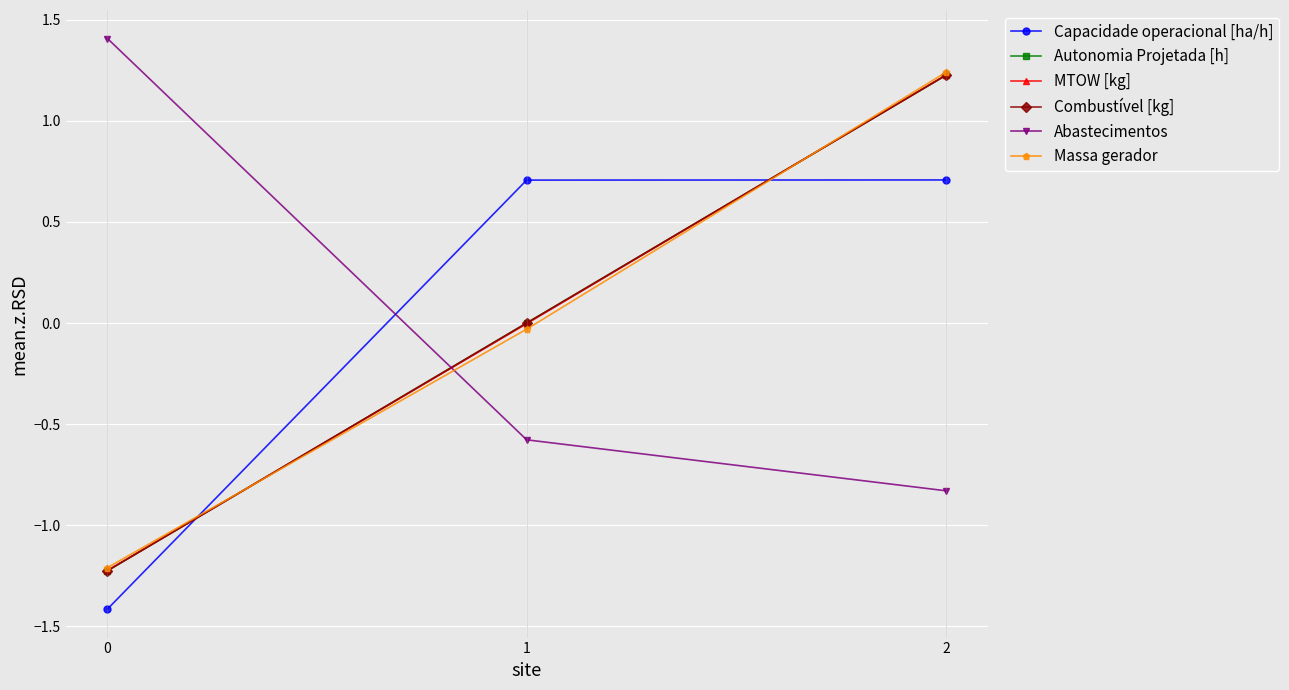

At how many categories does at least one series exceed 0?

3